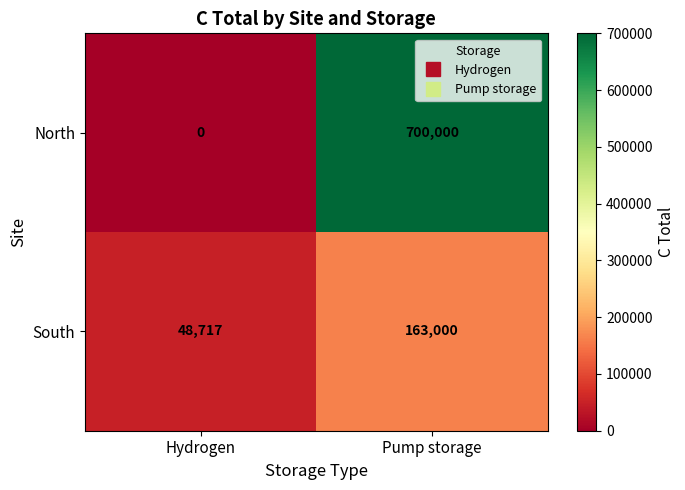

At which label is South closest to 105858?

Hydrogen